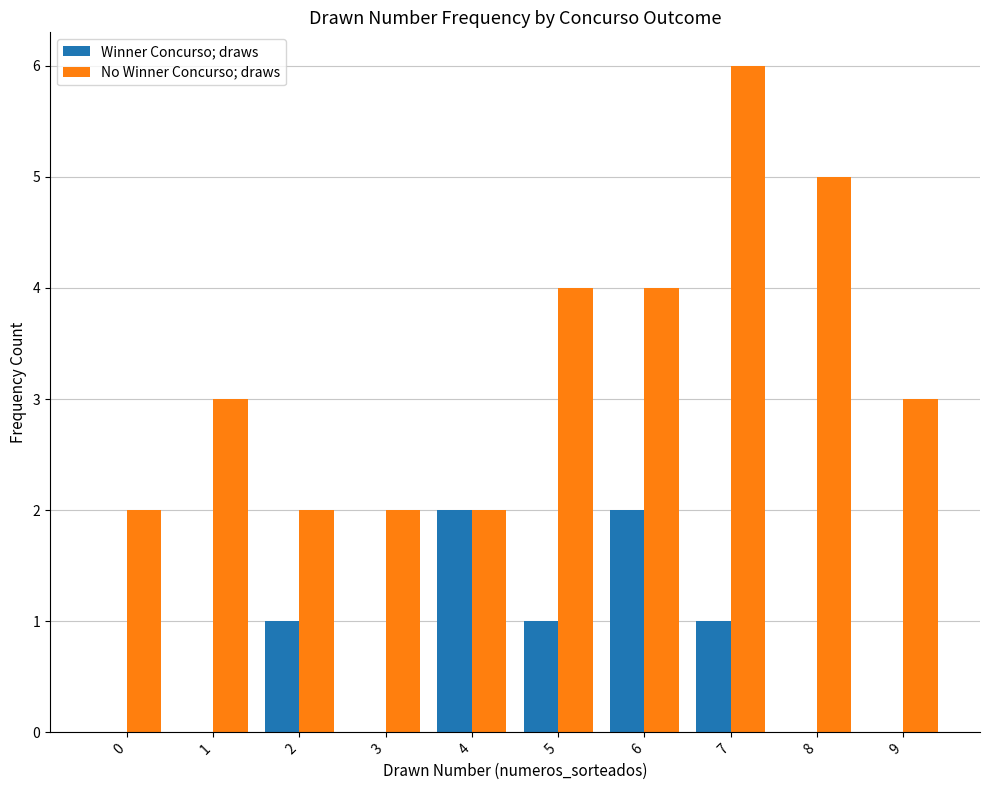

Count the No Winner Concurso; draws values in the range 2 to 4.

8